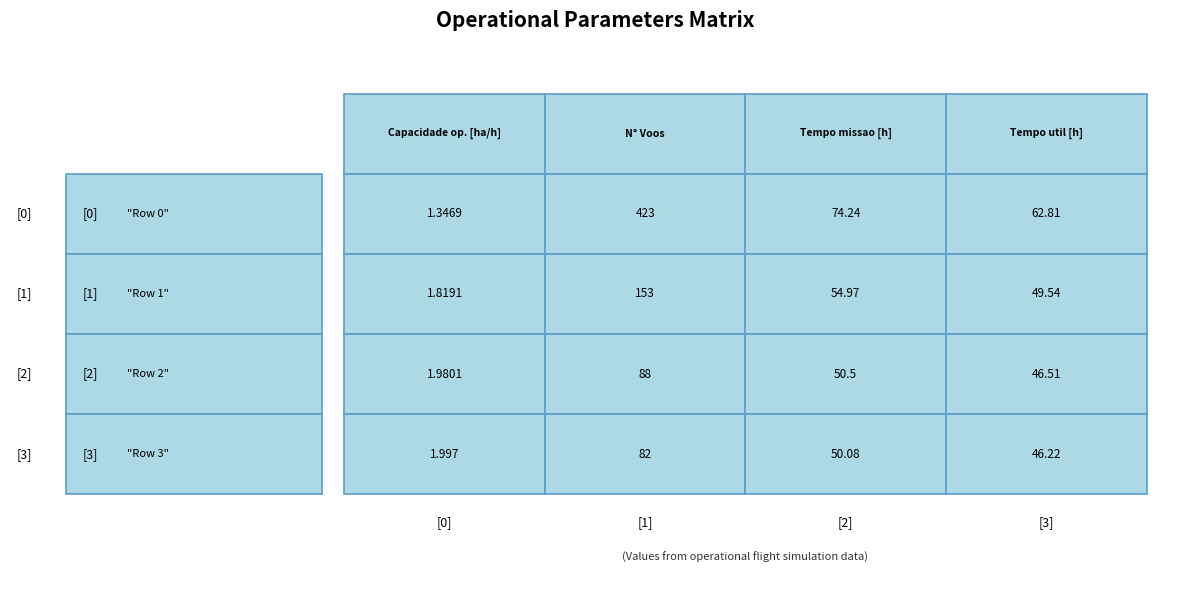

What is the lowest value of the 1 series?

82.0